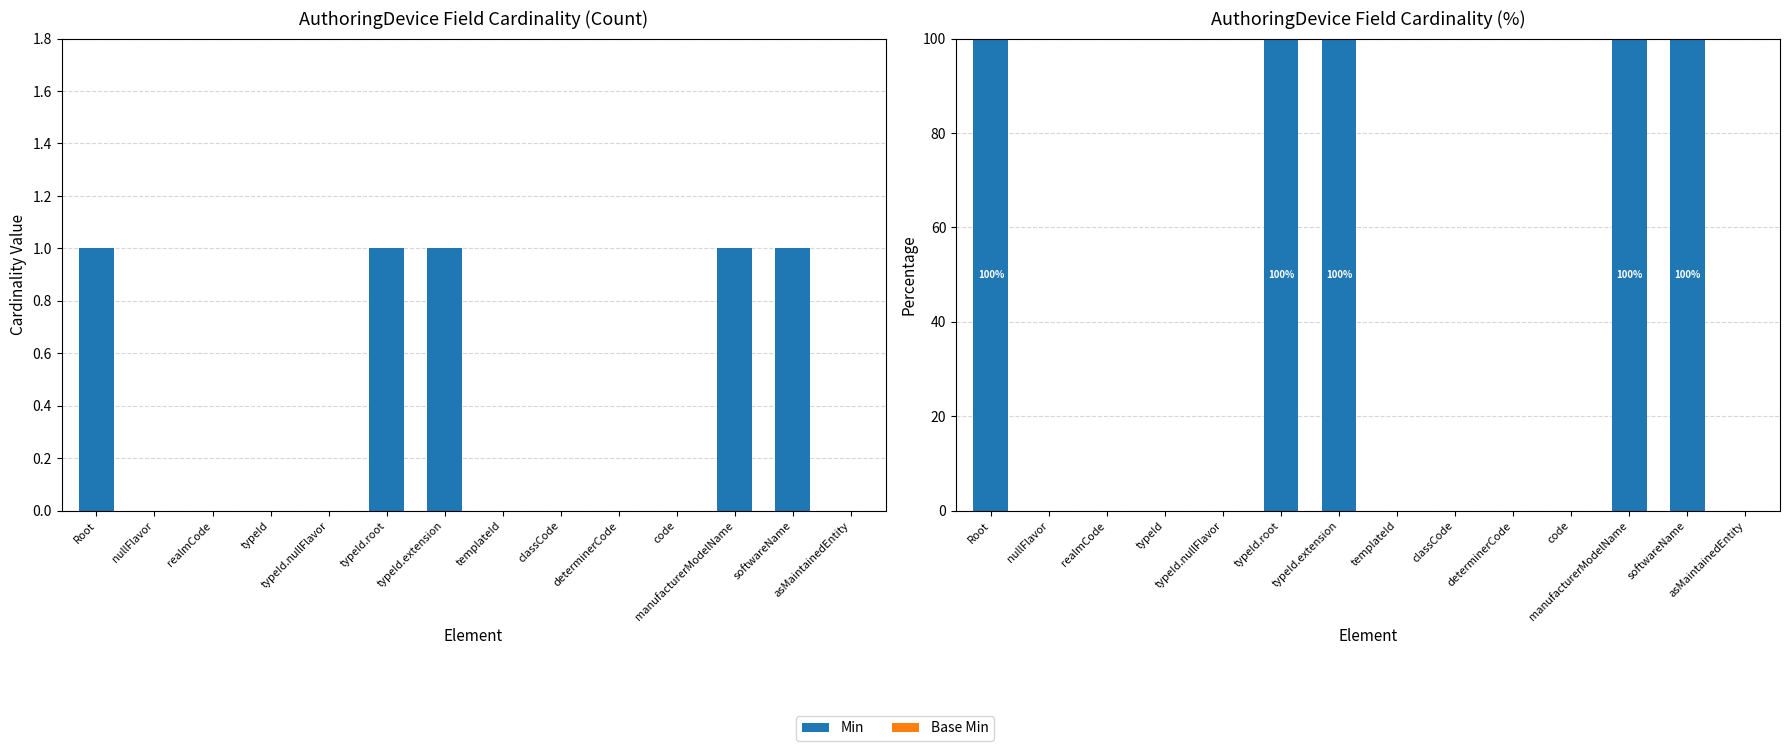

What is the sum of the Min values at typeId.extension and manufacturerModelName?

200